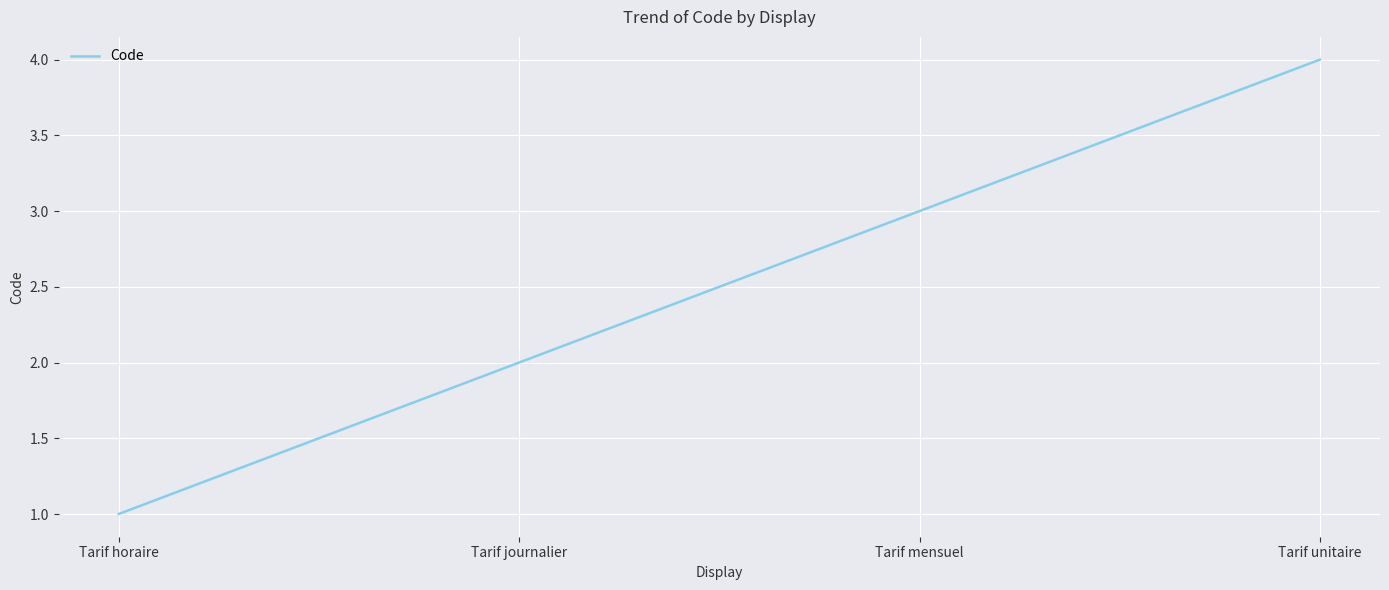

What position from the left is Tarif unitaire?

4